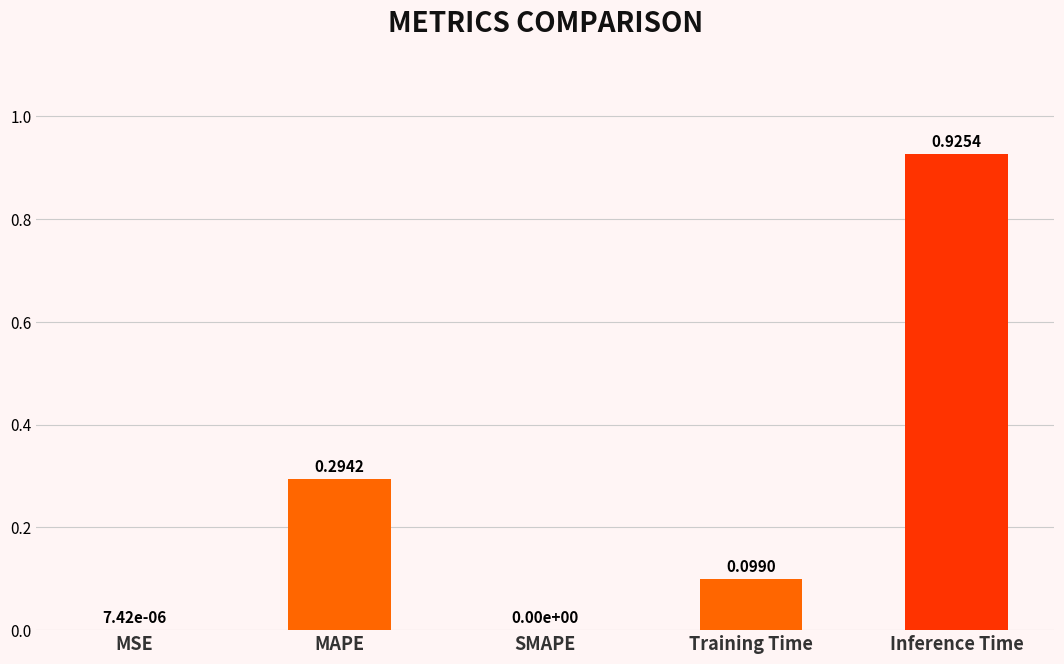

Which label corresponds to the largest value in the chart?

Inference Time